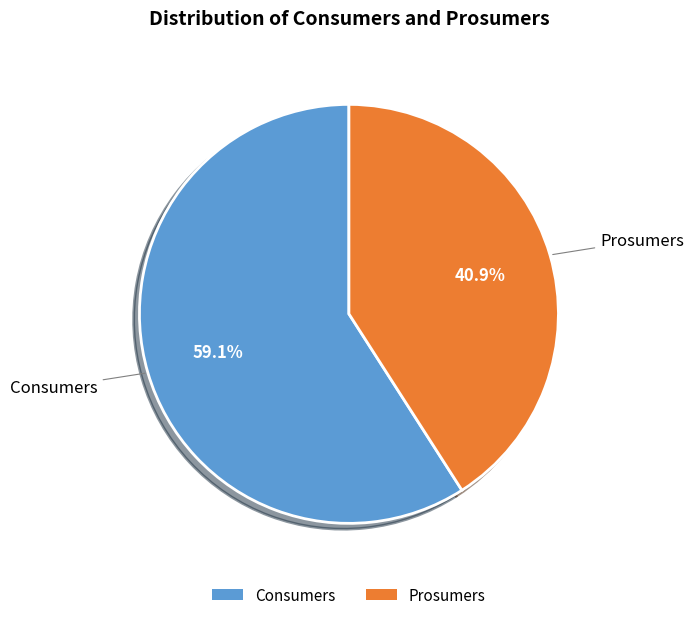

Which slice is the smallest?

Prosumers